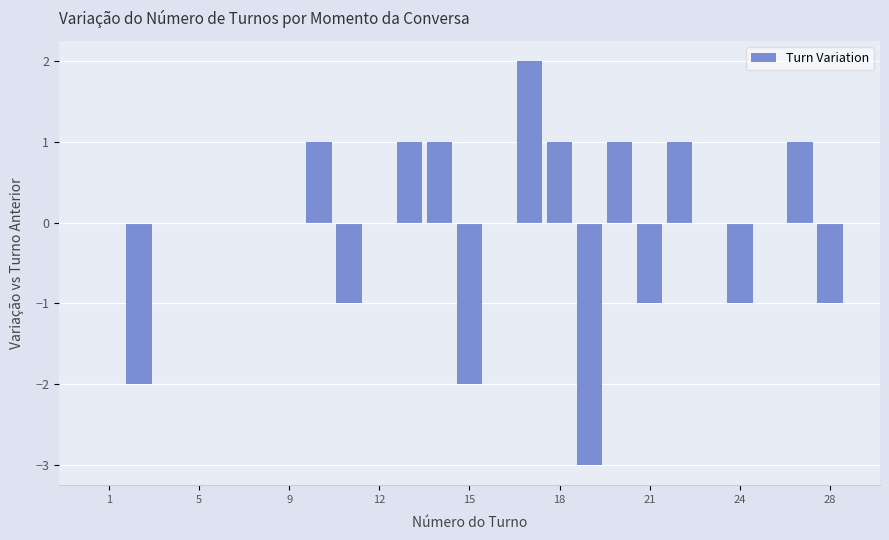

How many data points does each series have?

25